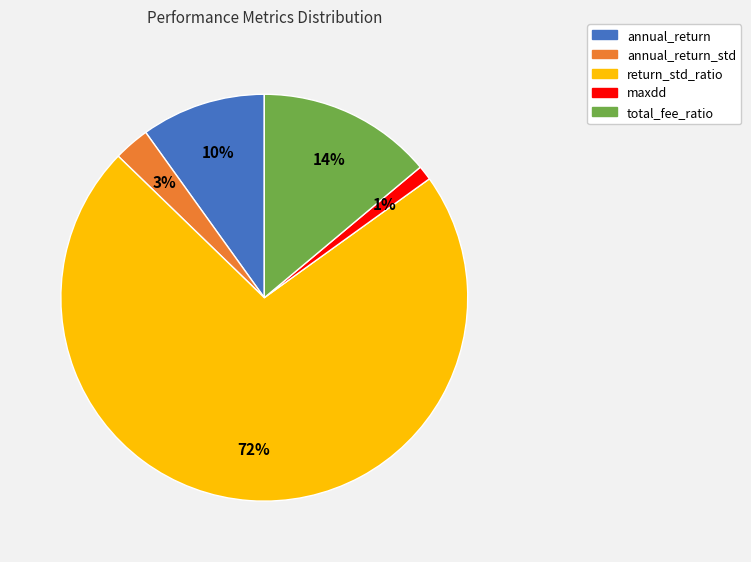

To the nearest percent, what is the difference between the largest and smallest slice percentages?

71%